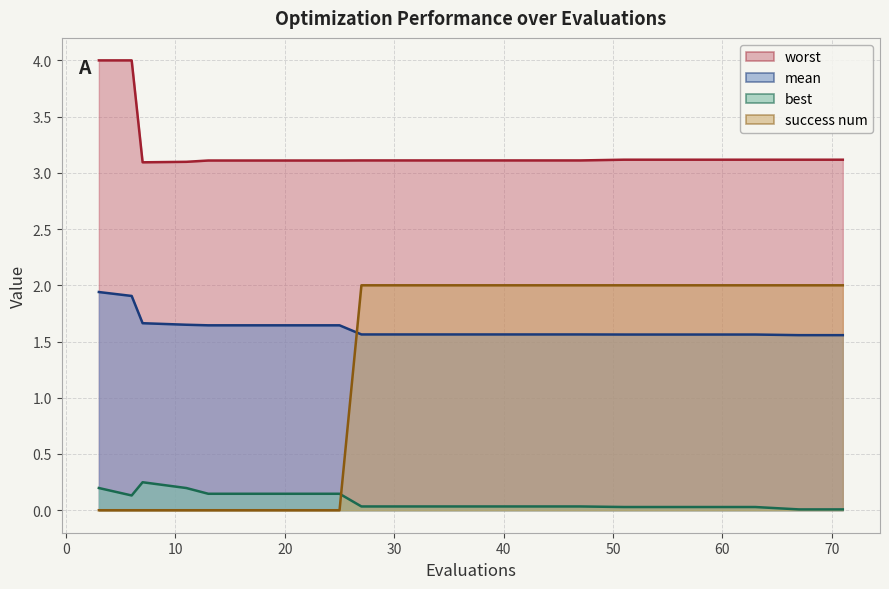

What is the sum of all worst values?

64.0